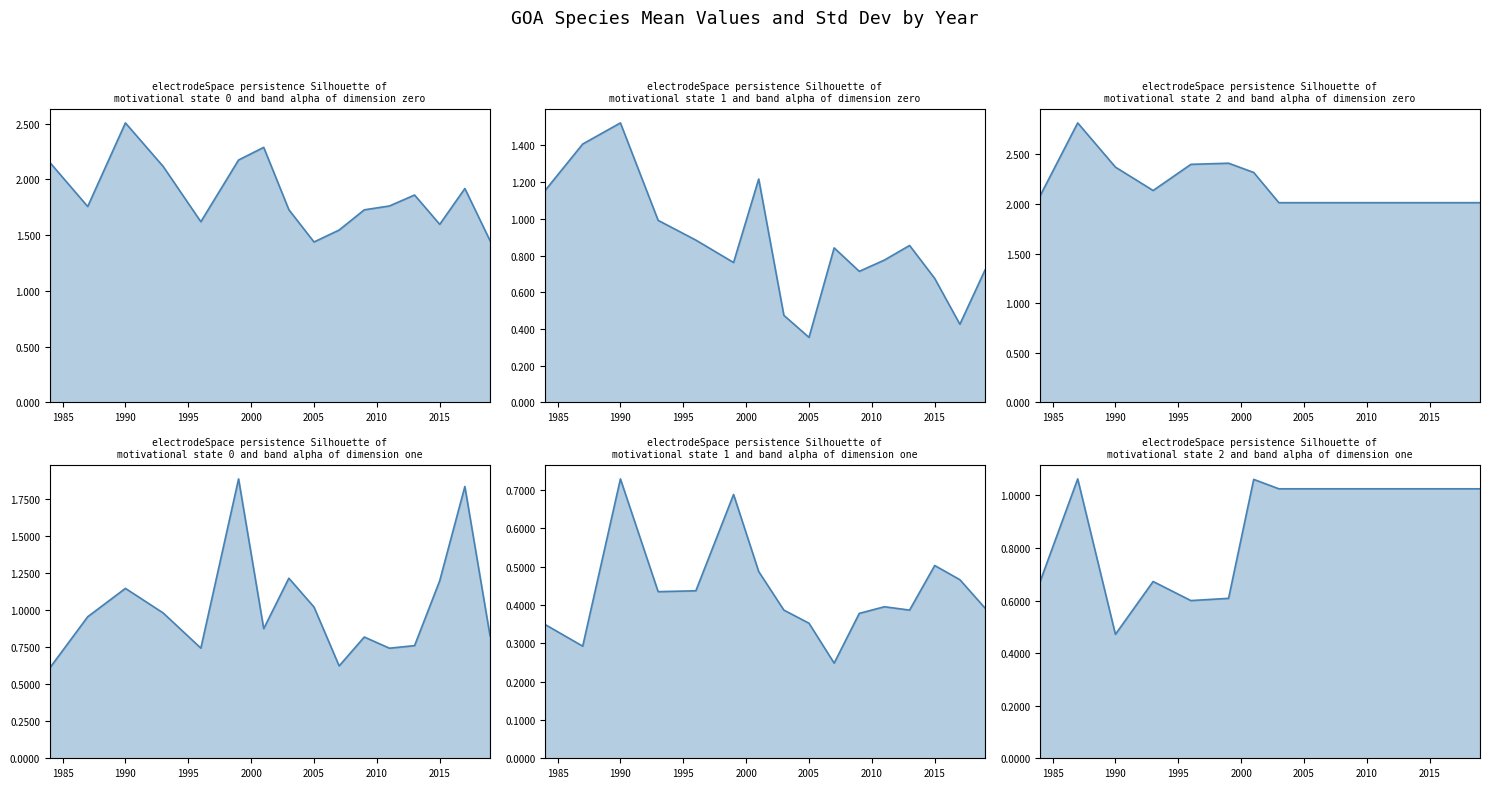

True or false: species 21720 line has a value of 2.9 at 2015.

False